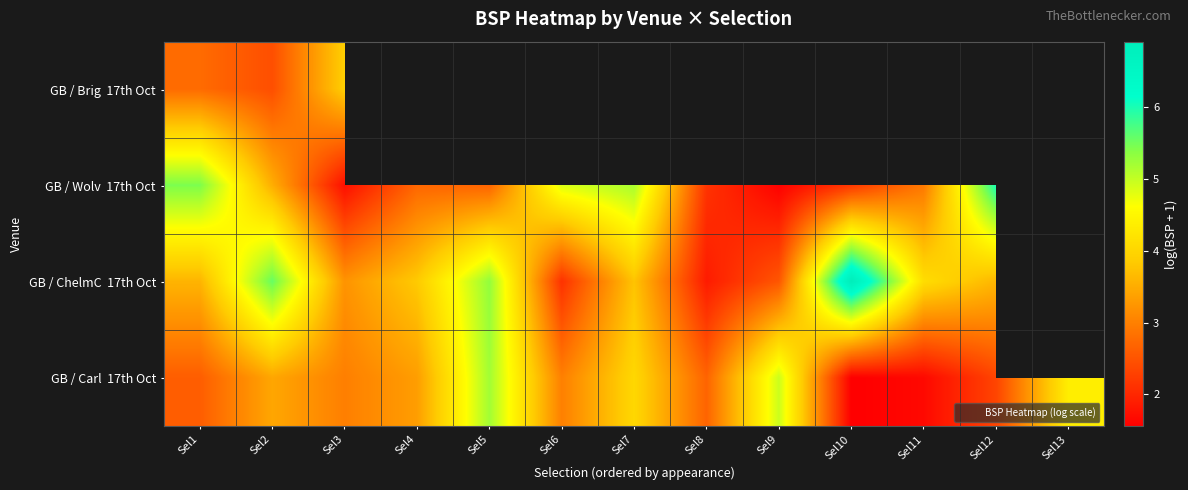

Between Sel8 and Sel10, which series saw the biggest shift?

GB / ChelmC 17th Oct